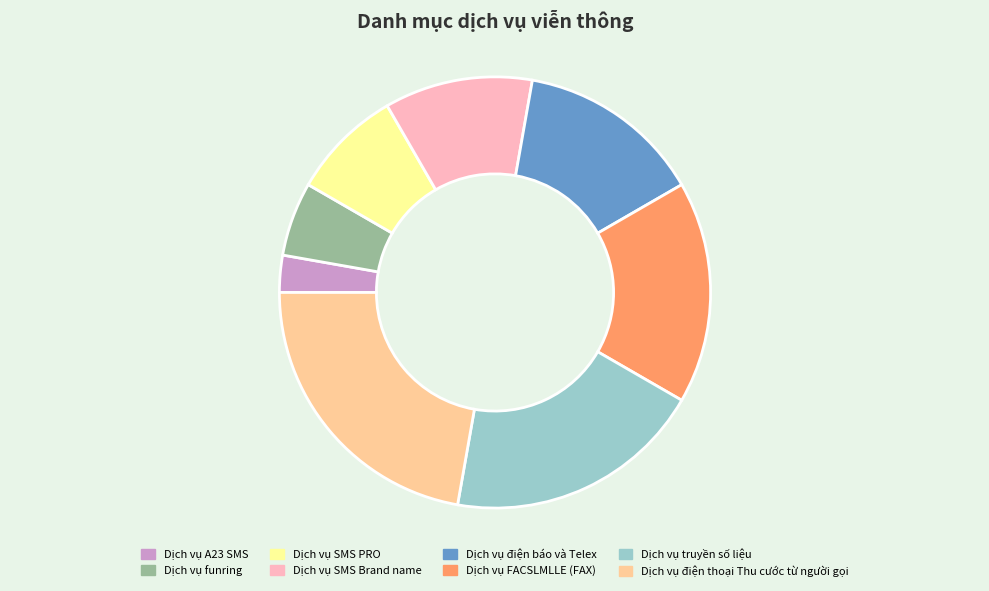

True or false: Dịch vụ funring accounts for 19% of the total.

False